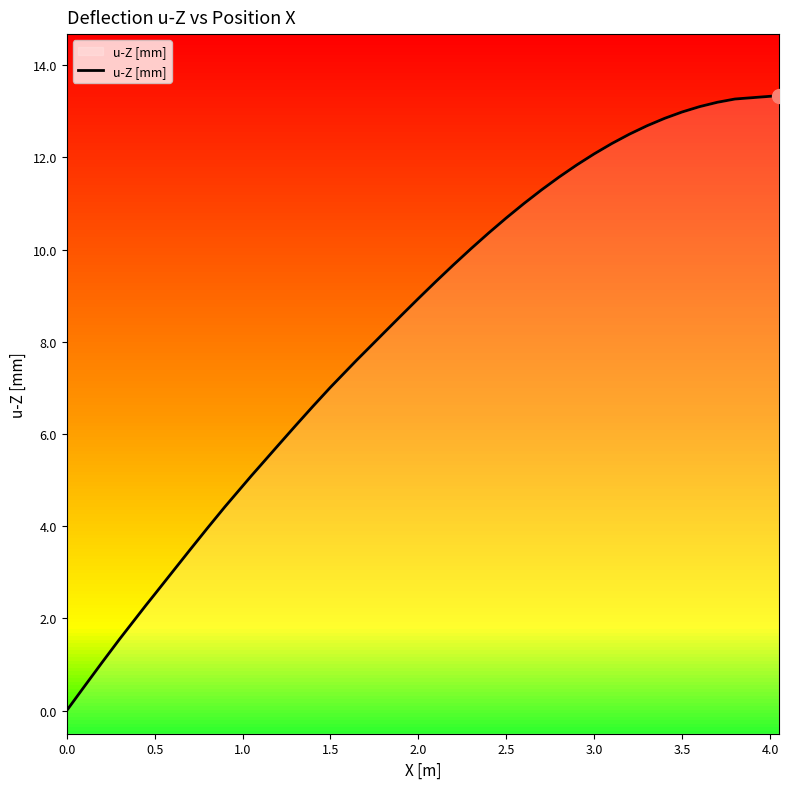

How many lines are shown in the chart?

1